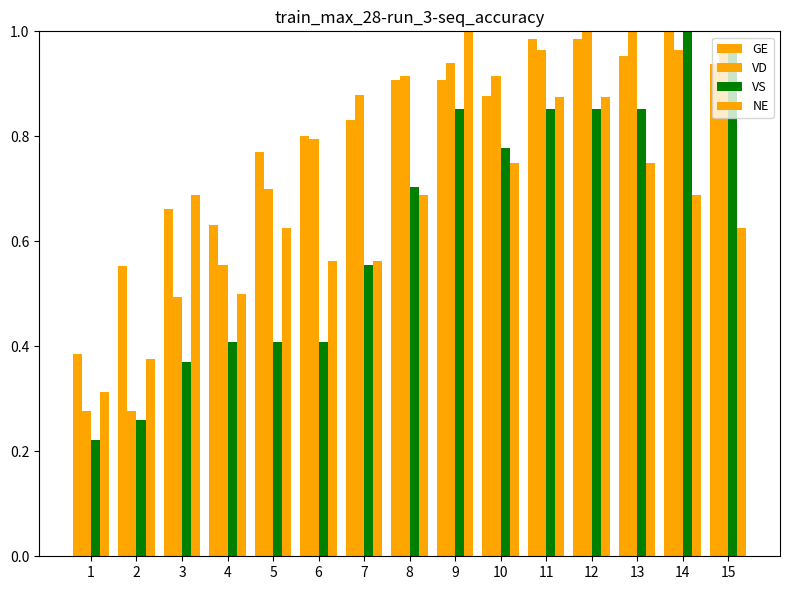

Which series changed the most between 2 and 3?

NE